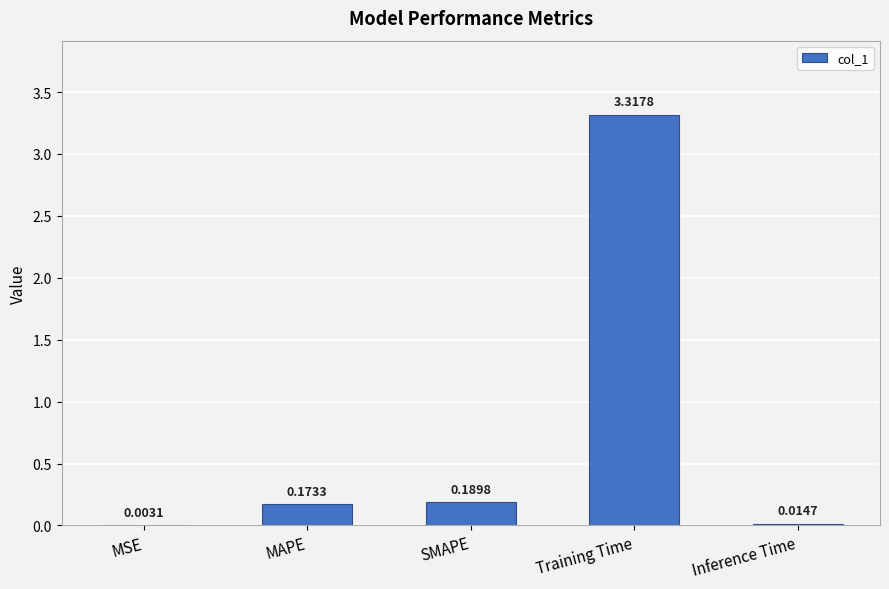

What is the change in value from MSE to Training Time?

+3.3